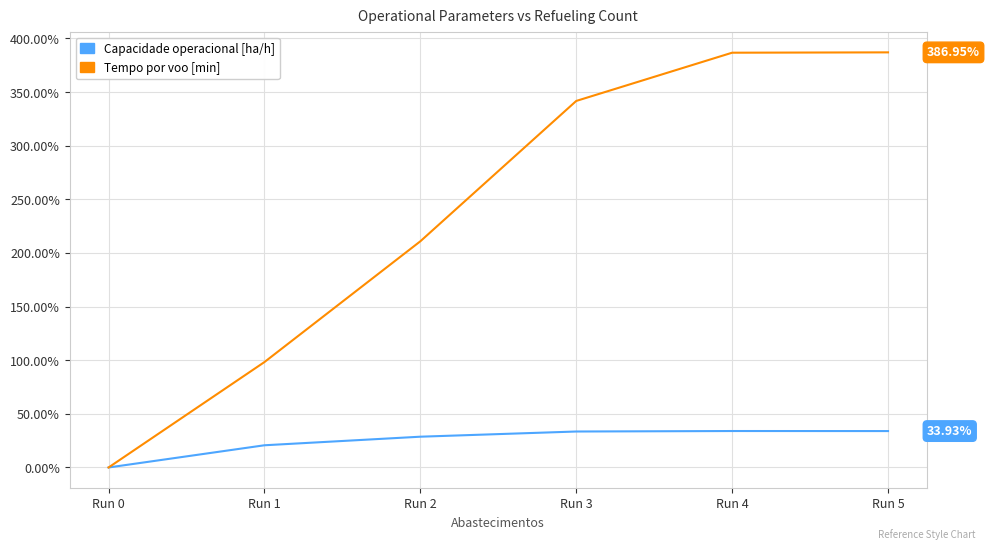

Which series changed the most between Run 0 and Run 4?

Tempo por voo [min]